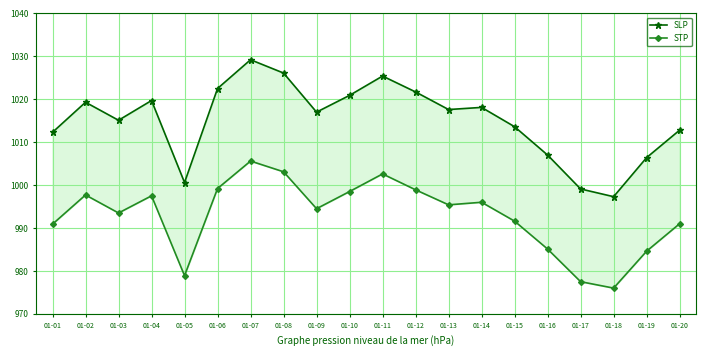

What is the value of the STP point at the 2nd from the left?

997.7